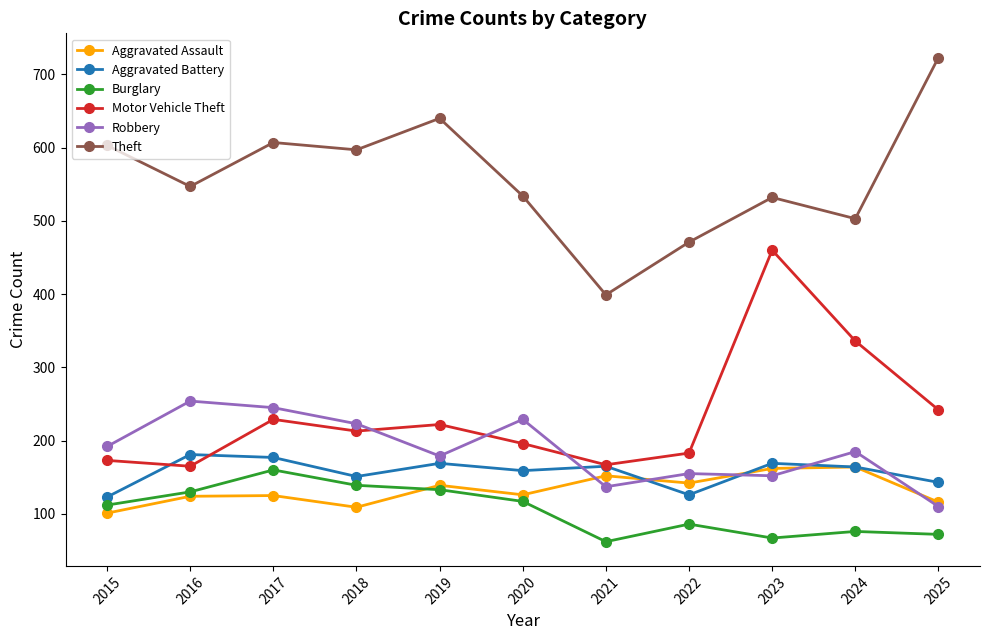

What is the value of the Motor Vehicle Theft point at the 4th from the left?

213